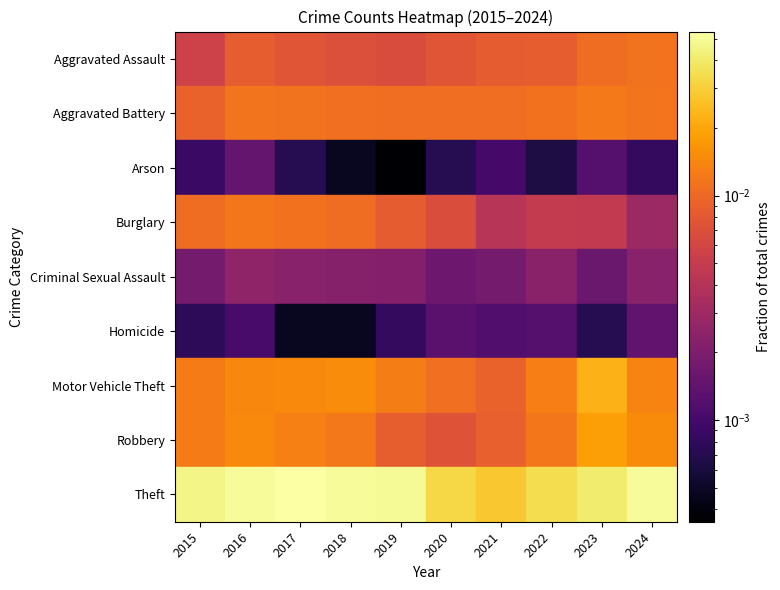

Which category has the lowest value in the Criminal Sexual Assault series?

2023